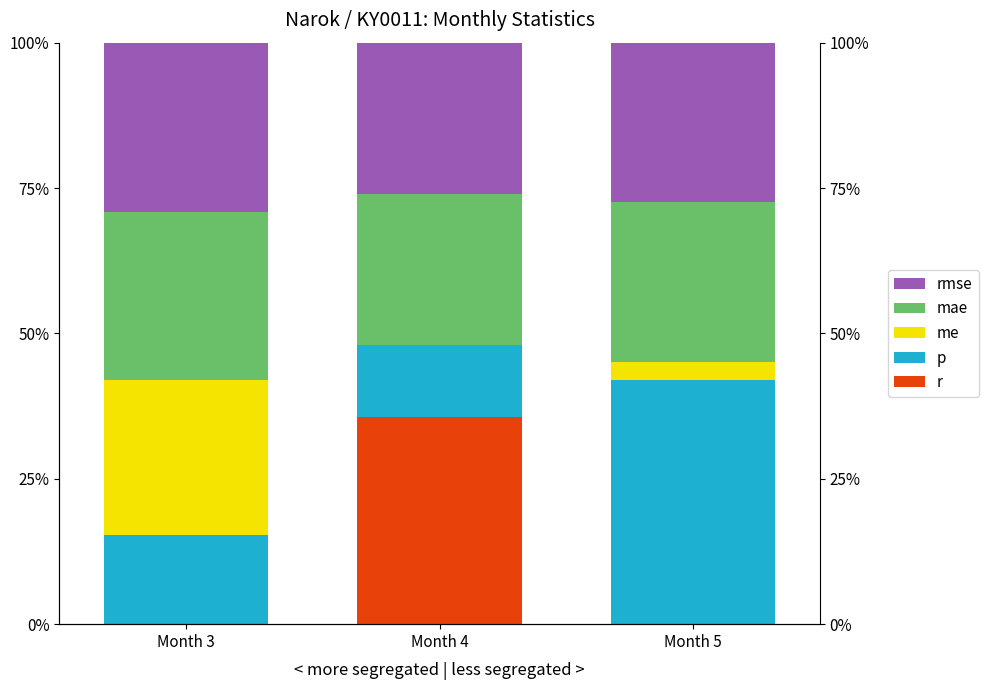

At how many categories does at least one series exceed 15?

3